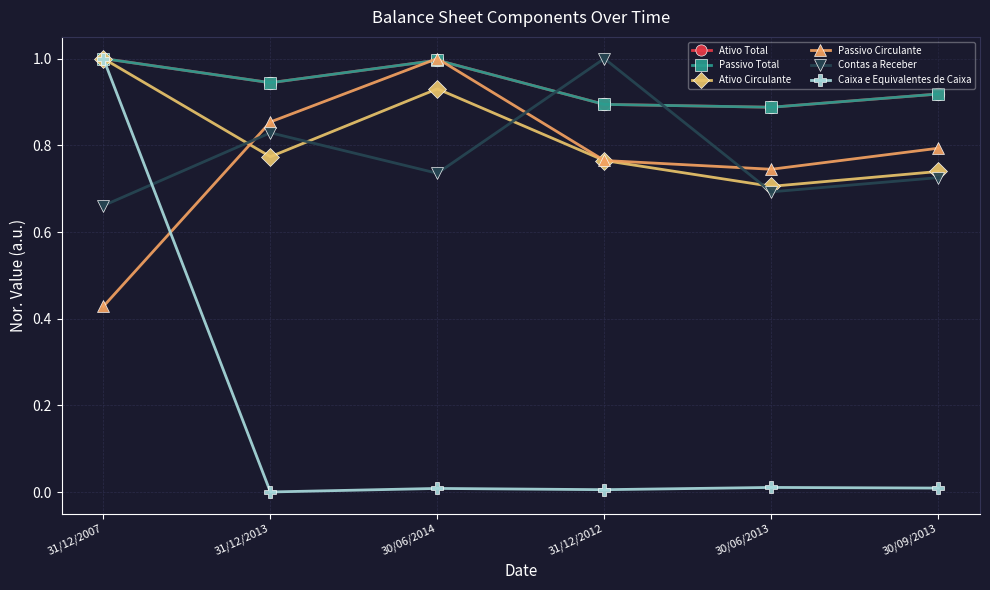

Is this an area chart (filled region under the line)?

No